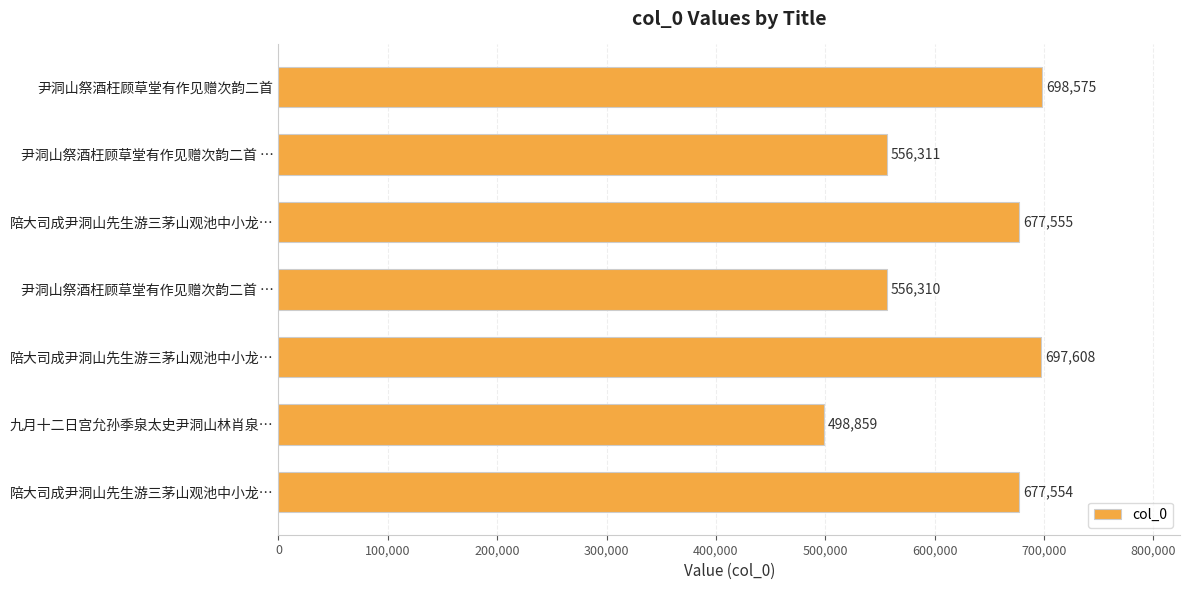

What is the sum of all values?

4362772